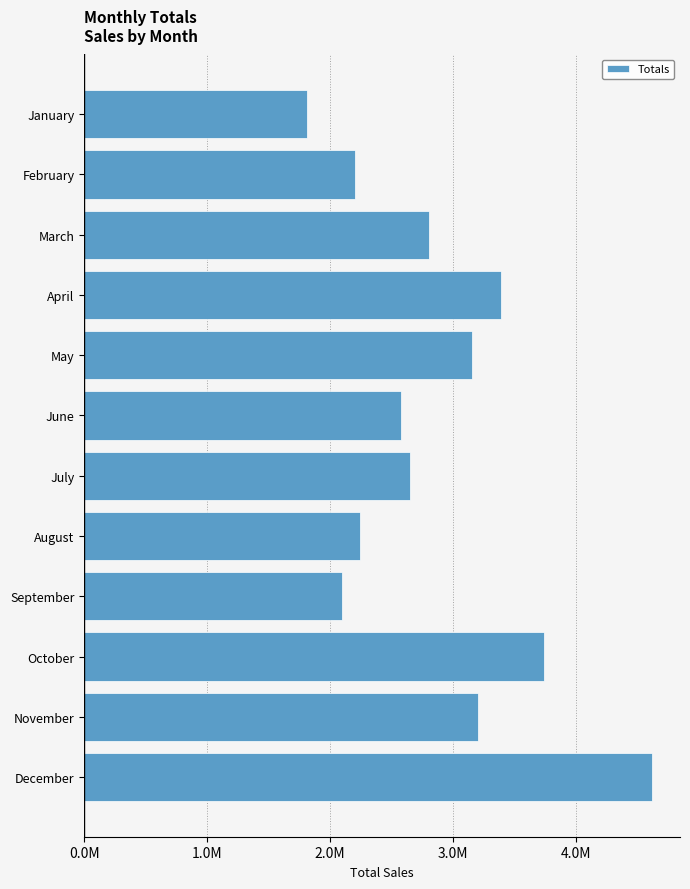

Does the chart contain any negative values?

No